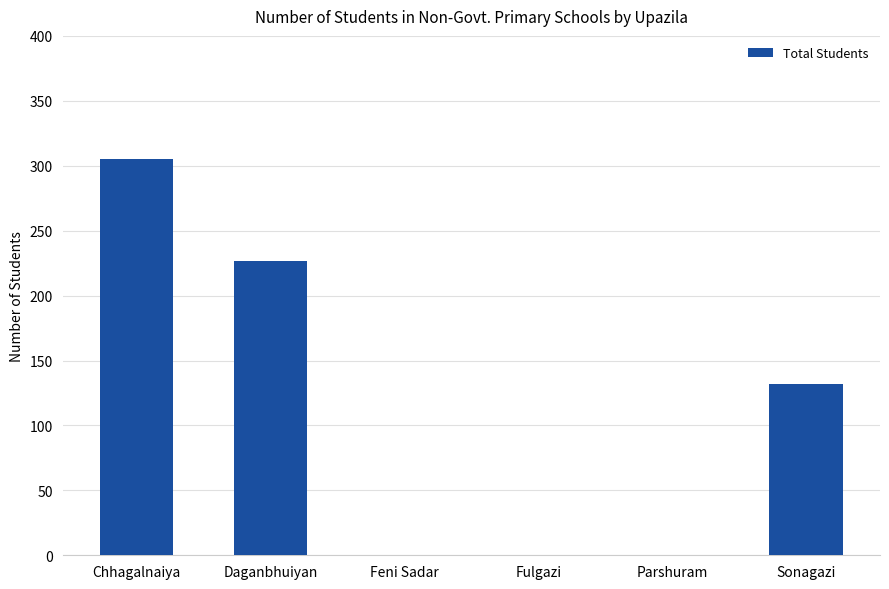

What is the maximum value shown in the chart?

305